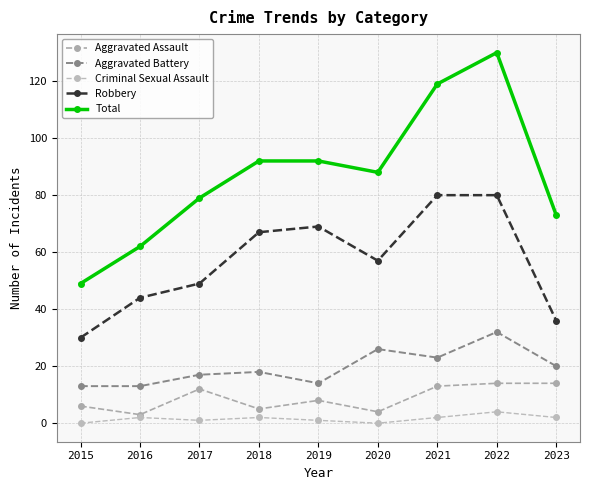

Which series has the largest range (max minus min)?

Total